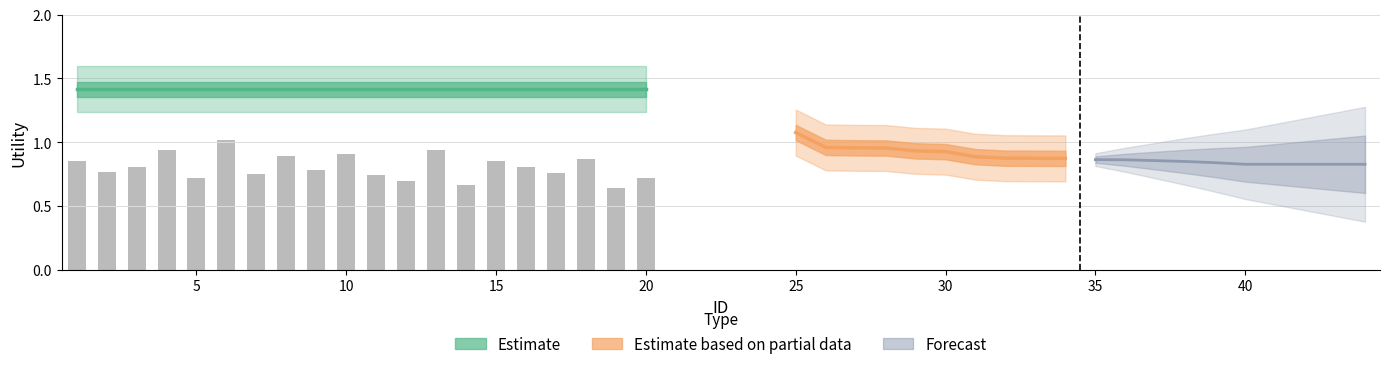

Is the value of Estimate based on partial data at 35 greater than the value of Forecast at 30?

Yes